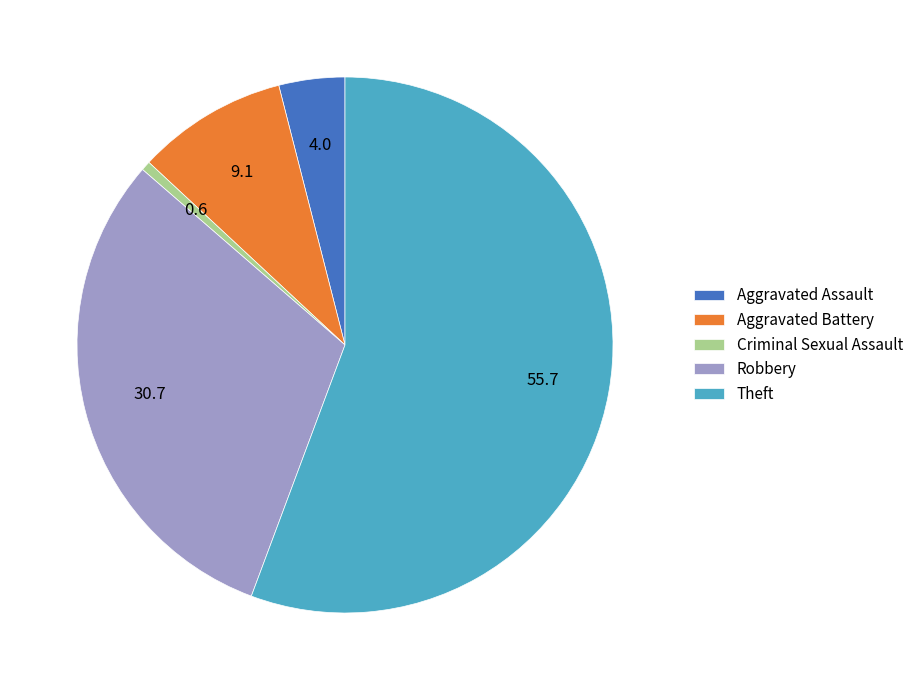

Which slice is the largest?

Theft